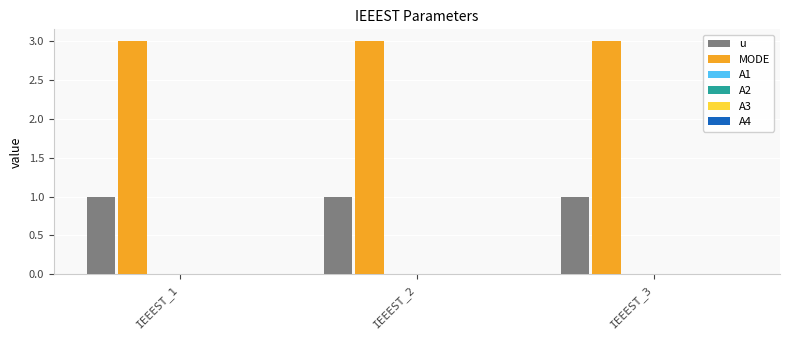

What is the maximum value for MODE?

3